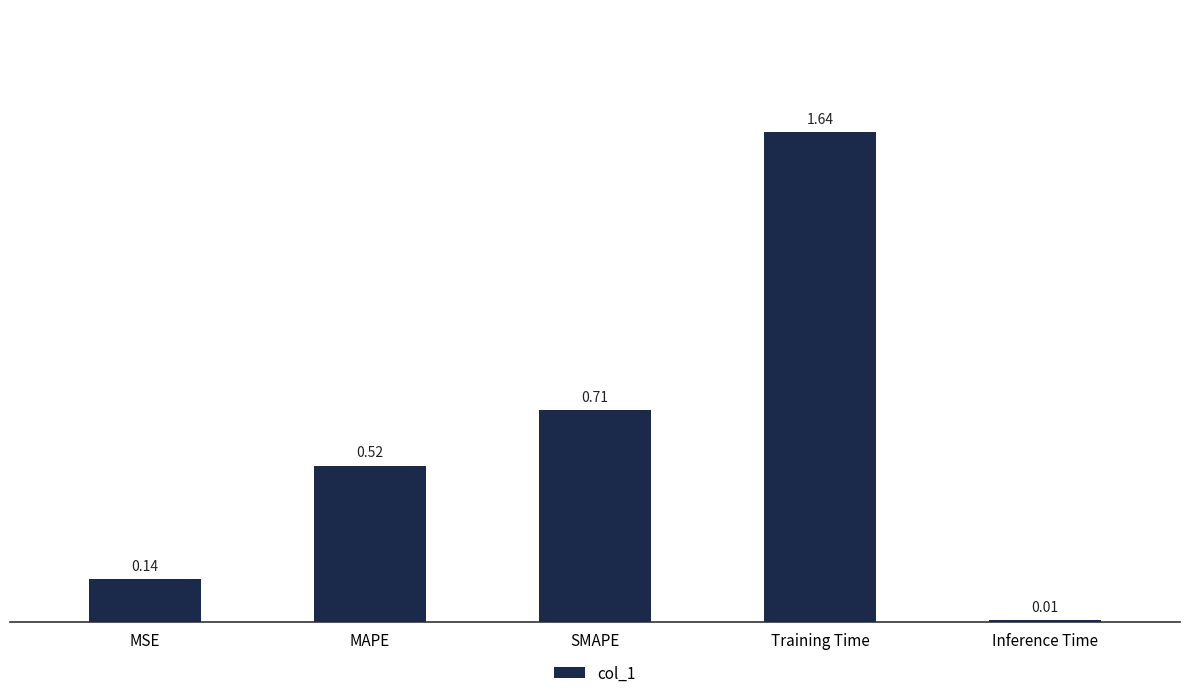

At which label is the value closest to 0?

Inference Time